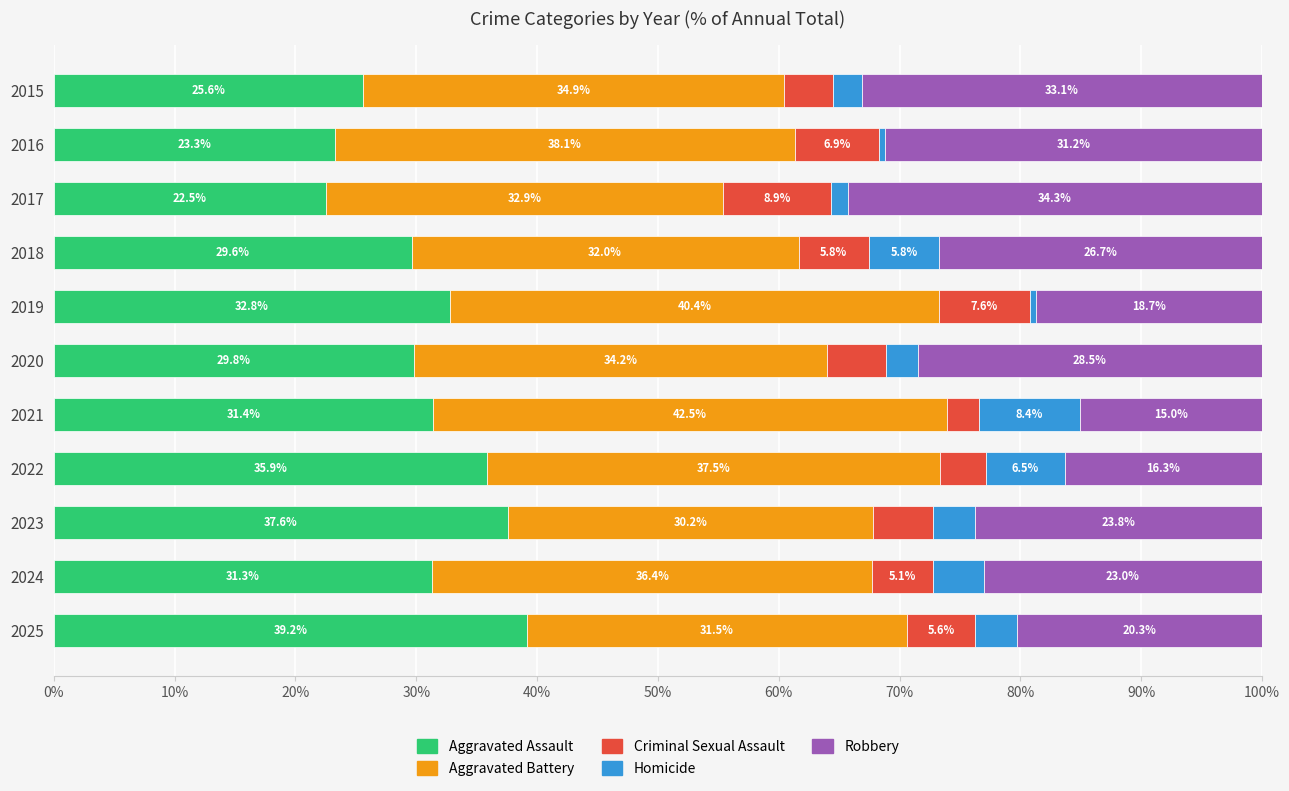

At which label does Aggravated Assault reach its peak?

2025